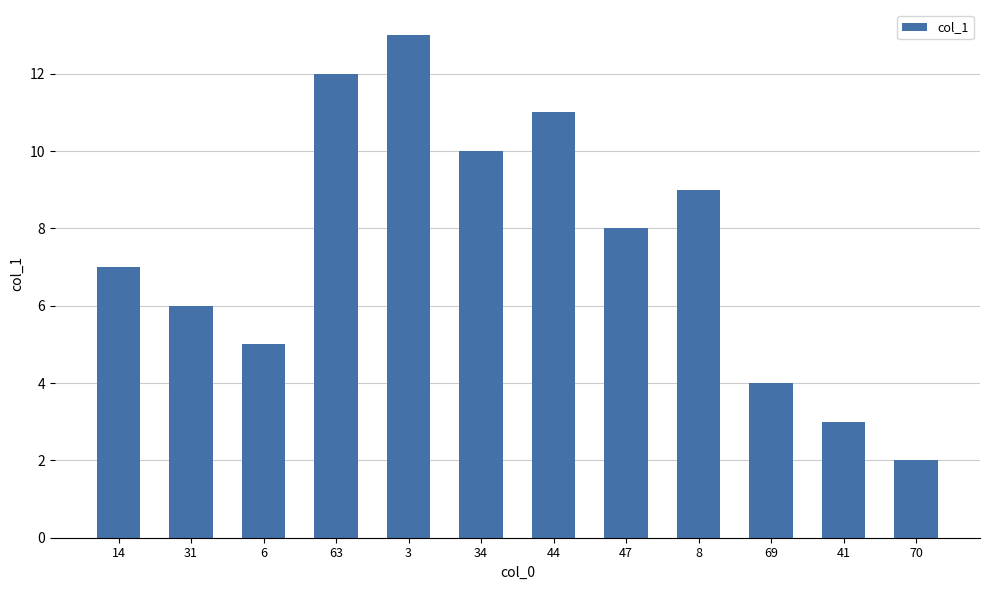

Is it true that the value at 69 is 6?

False